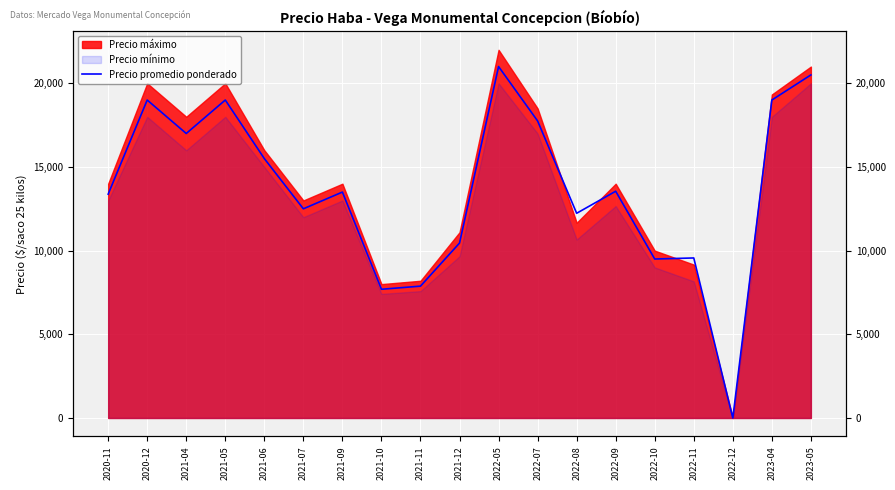

What is the difference between the values at 2022-12 and 2021-10?

7692